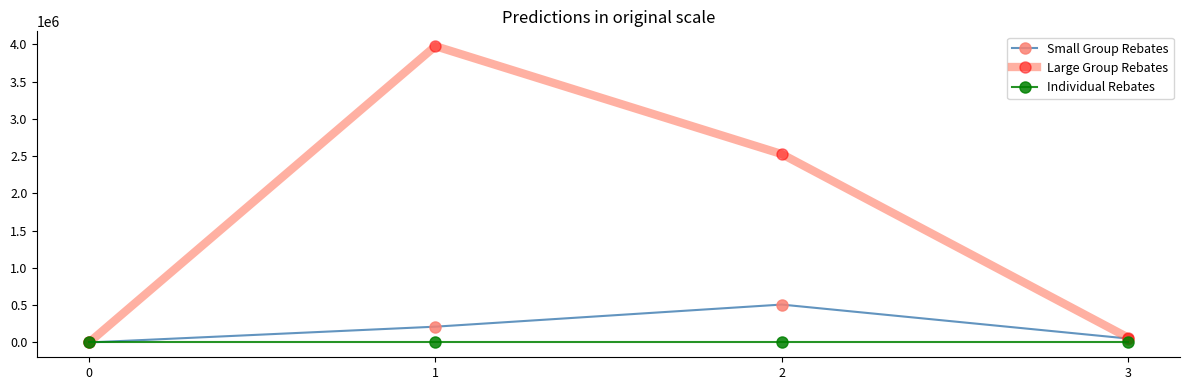

Reading left to right, extract all data points from this chart.

Small Group Rebates: 0.0	211850.9	508675.6	52533.3
Large Group Rebates: 0.0	3977065.4	2528765.7	65526.5
Individual Rebates: 0.0	0.0	0.0	0.0